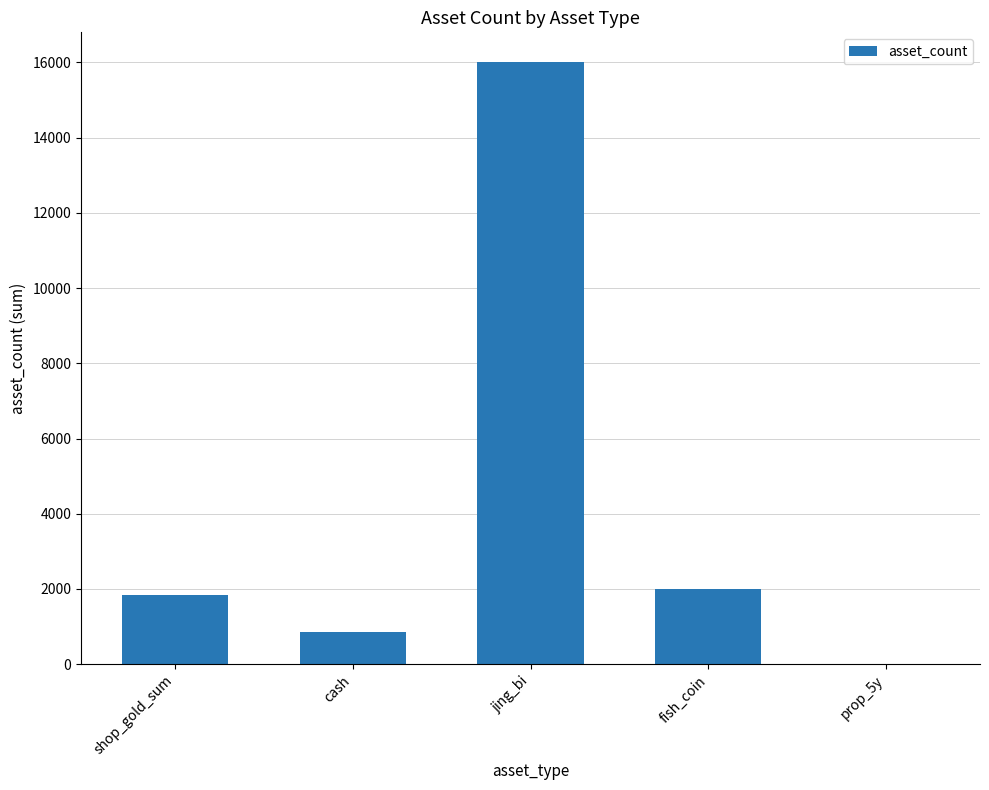

Are the bars horizontal?

No